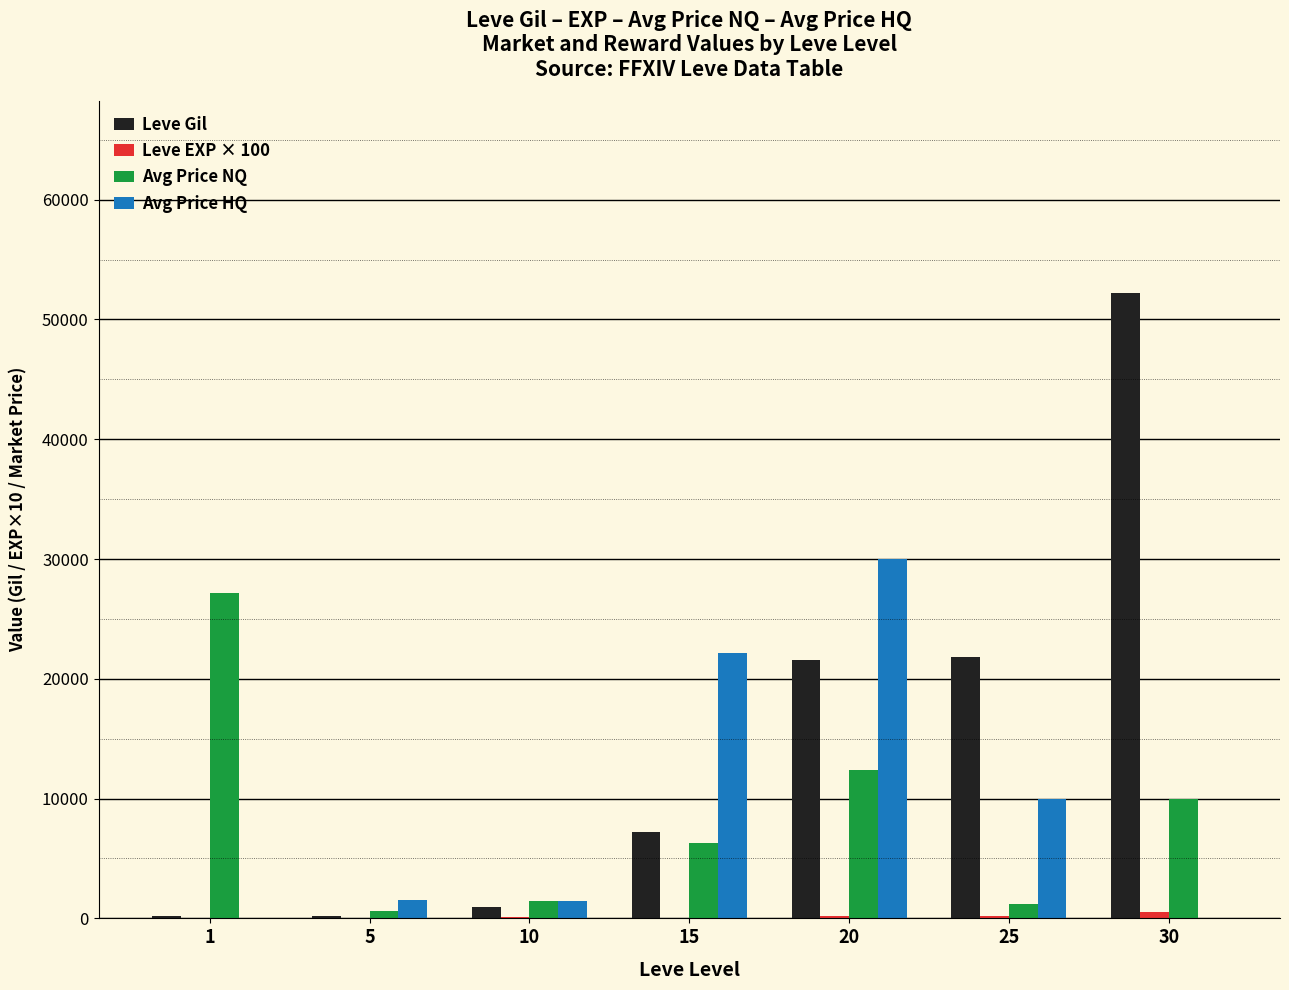

Which series changed the most between 25 and 30?

Leve Gil